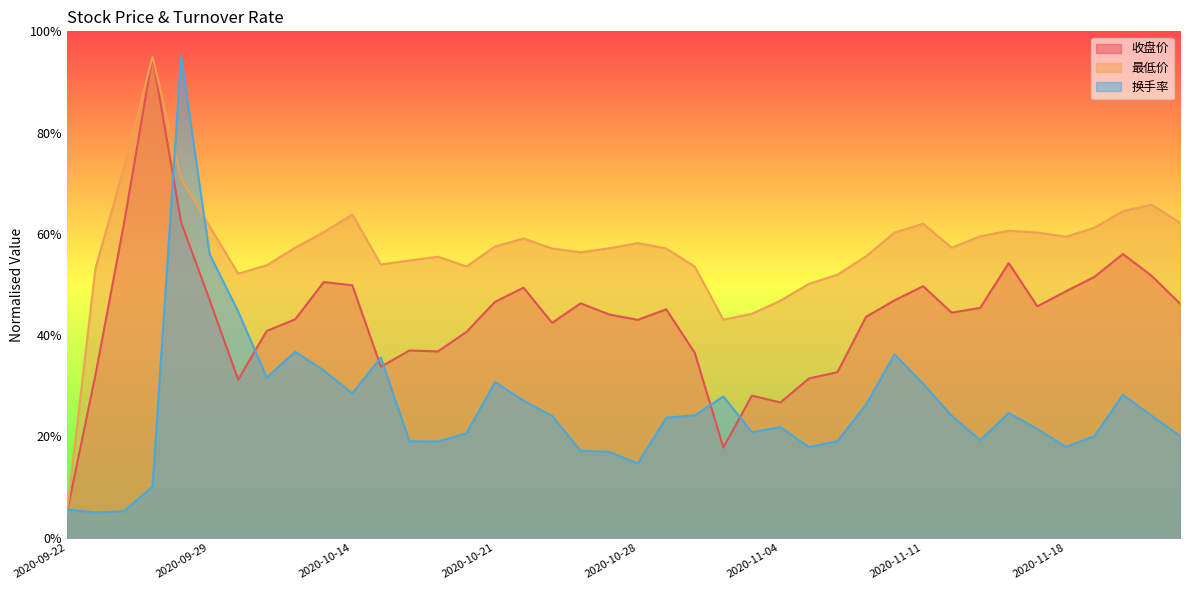

Which has a higher value, 2020-10-29 or 2020-11-23?

2020-11-23